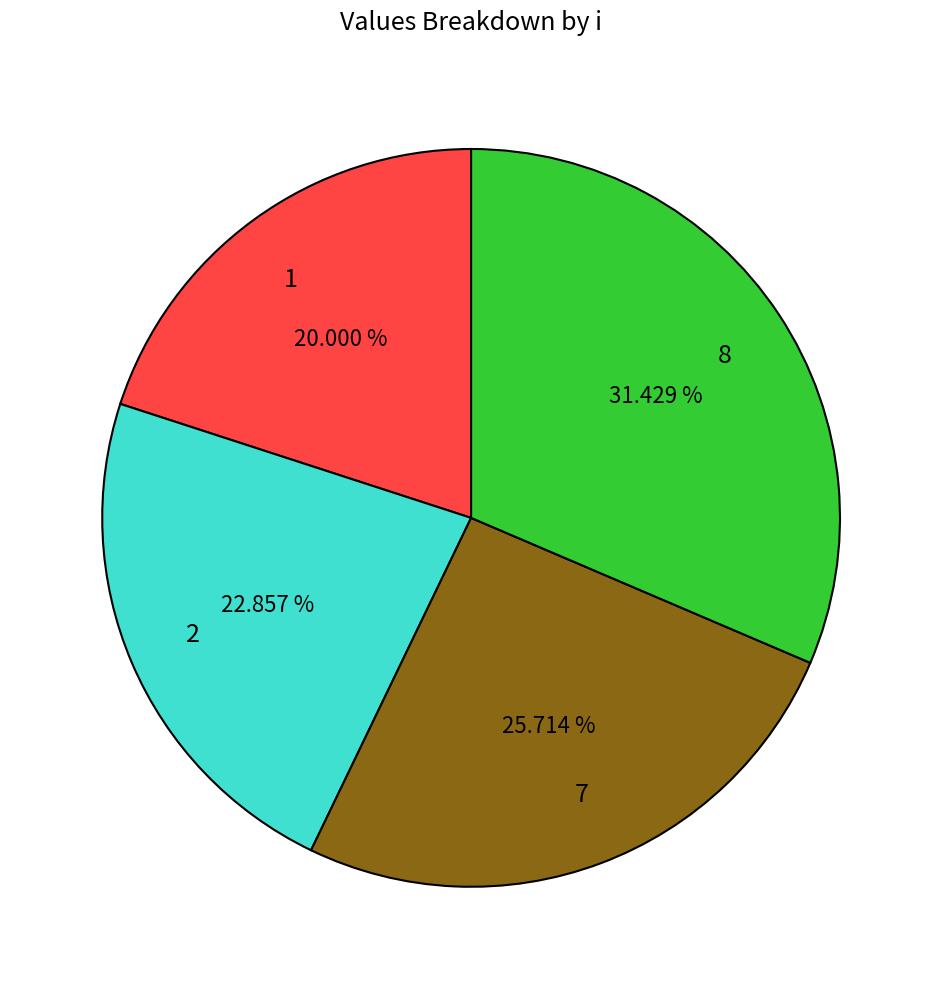

To the nearest percent, what portion does 8 represent?

31%